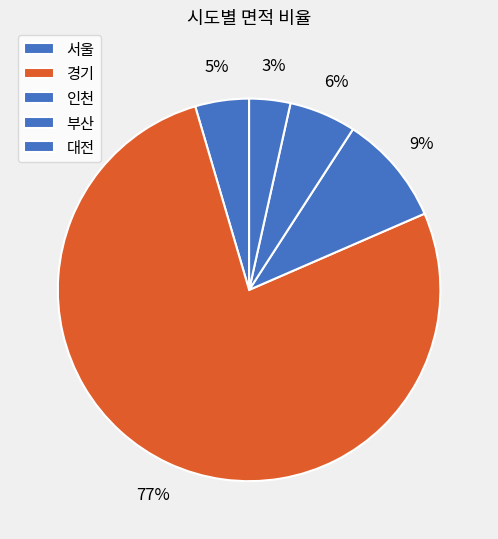

What is the largest slice in the pie chart?

경기